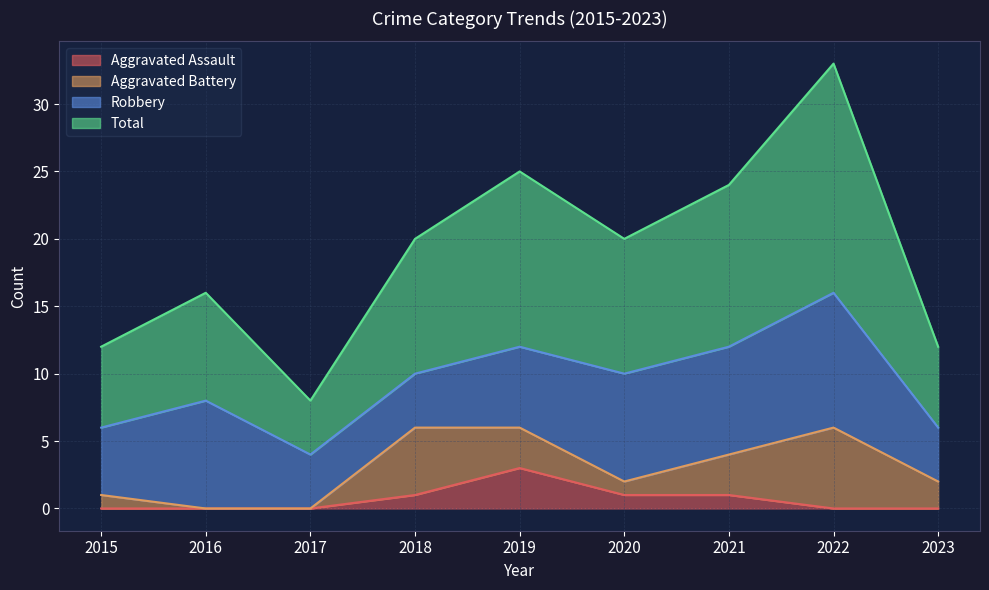

What is the maximum value for Aggravated Assault?

3